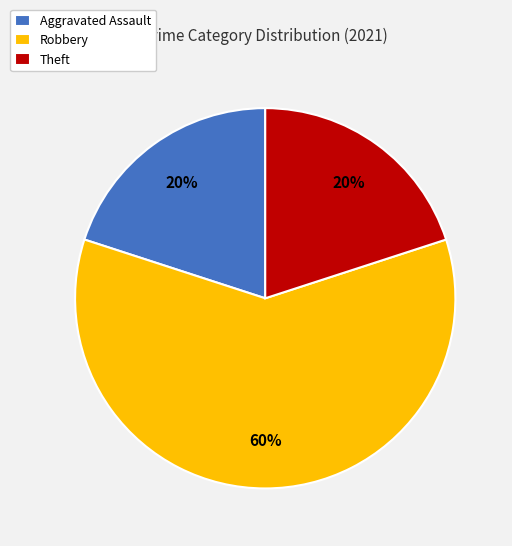

True or false: Theft accounts for 20% of the total.

True